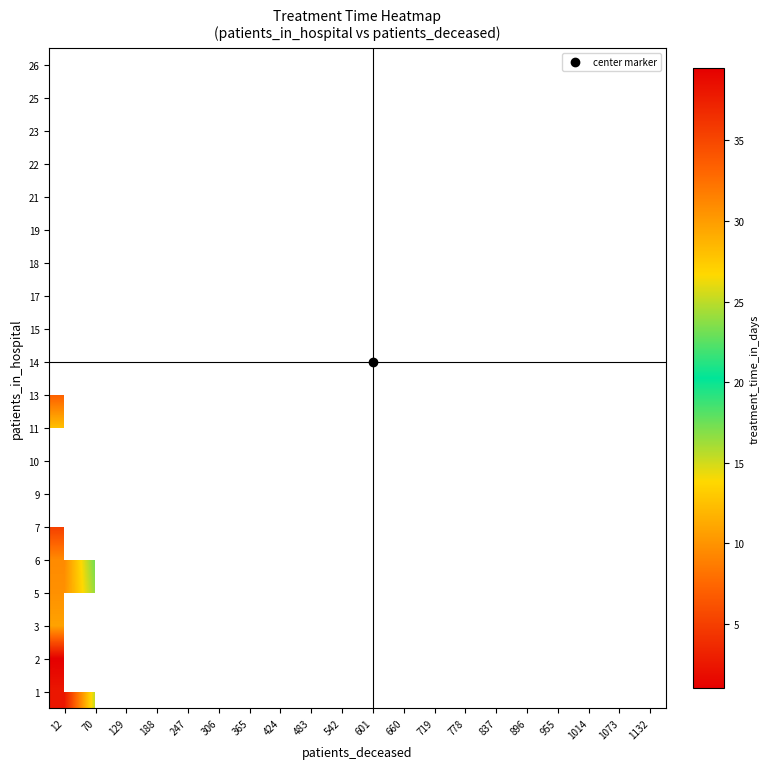

Count the number of data series in this chart.

20